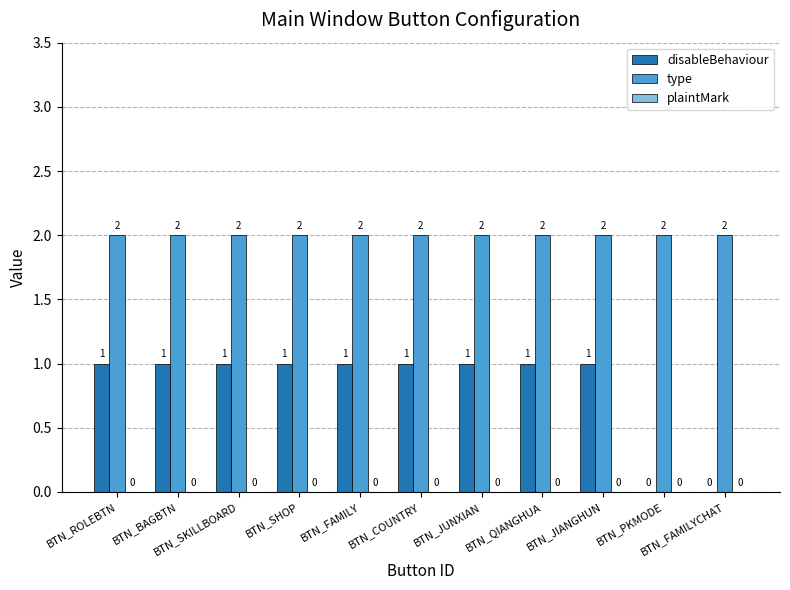

How many disableBehaviour values are between 1 and 2?

9